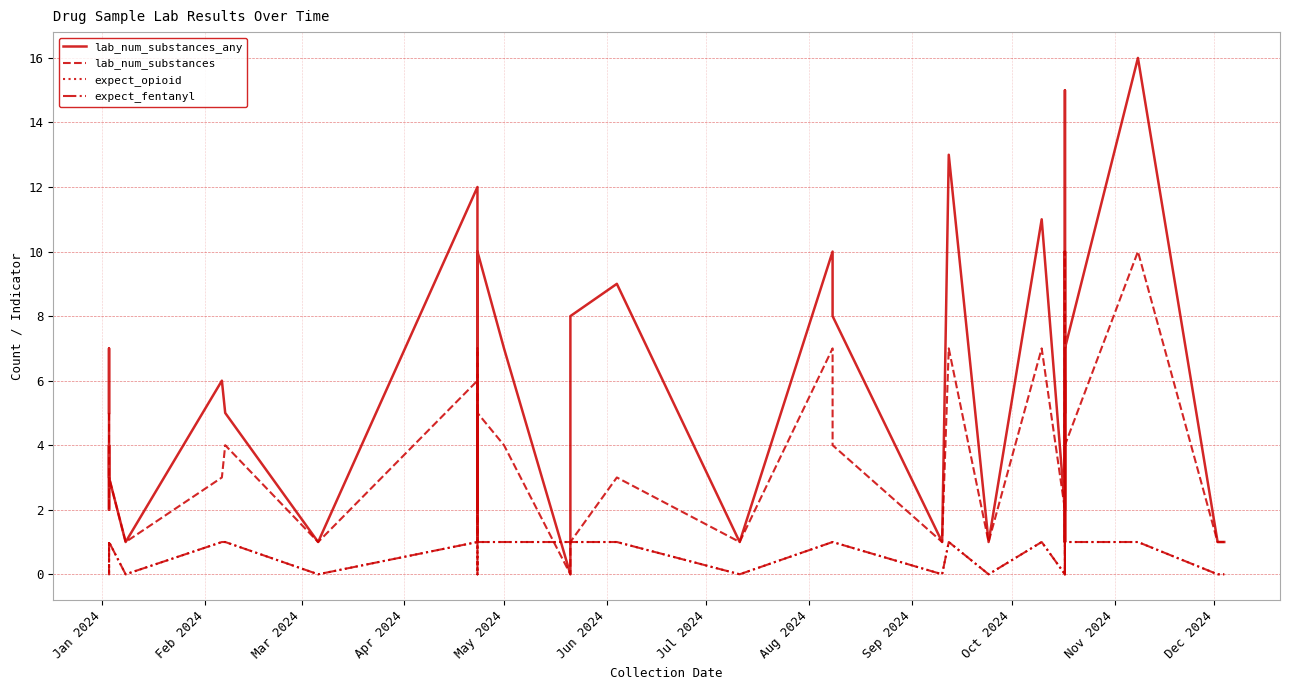

Is the value of expect_fentanyl at May 2024 greater than the value of lab_num_substances_any at 22?

No